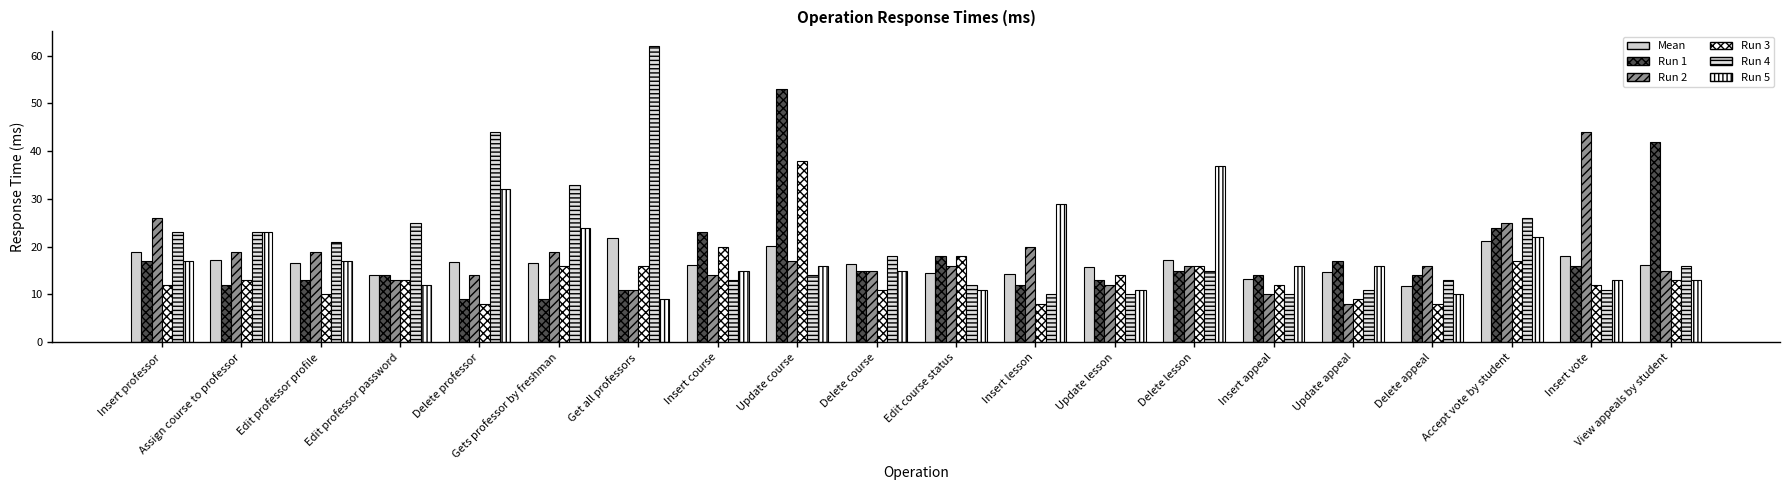

How many categories are shown in the chart?

20